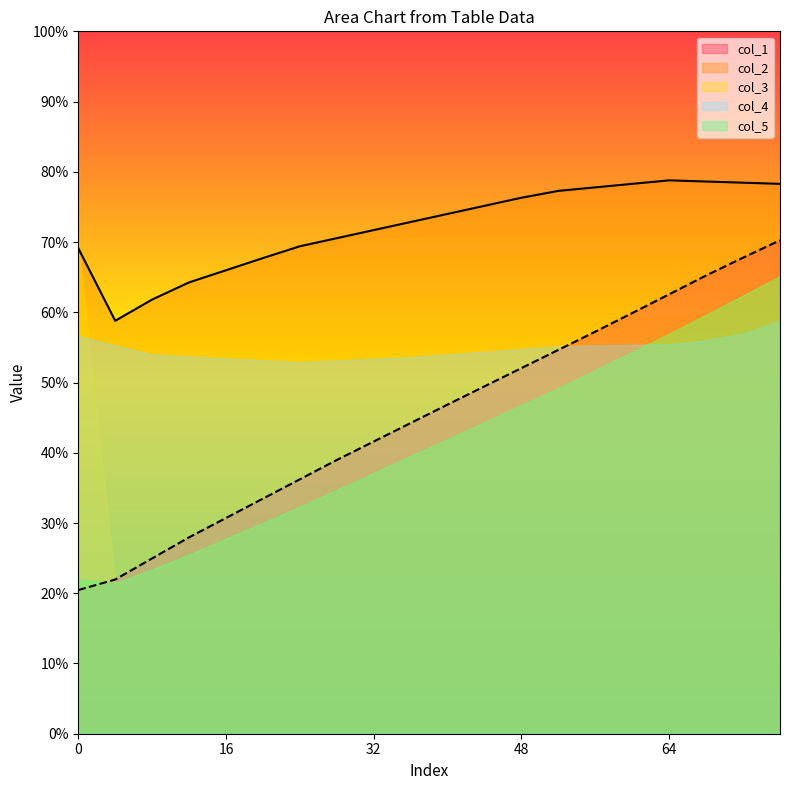

What is the difference between the maximum and minimum values in the col_5 series?

43.7